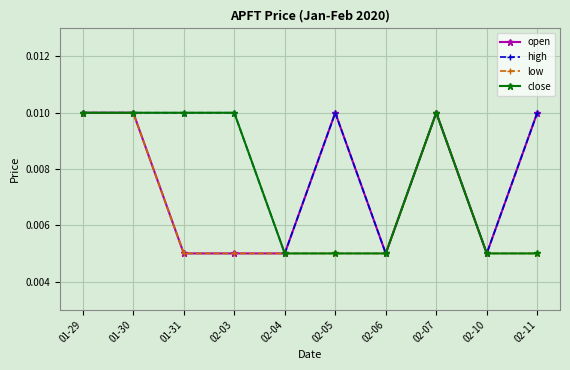

Is the value of close at 01-30 greater than the value of open at 02-03?

Yes